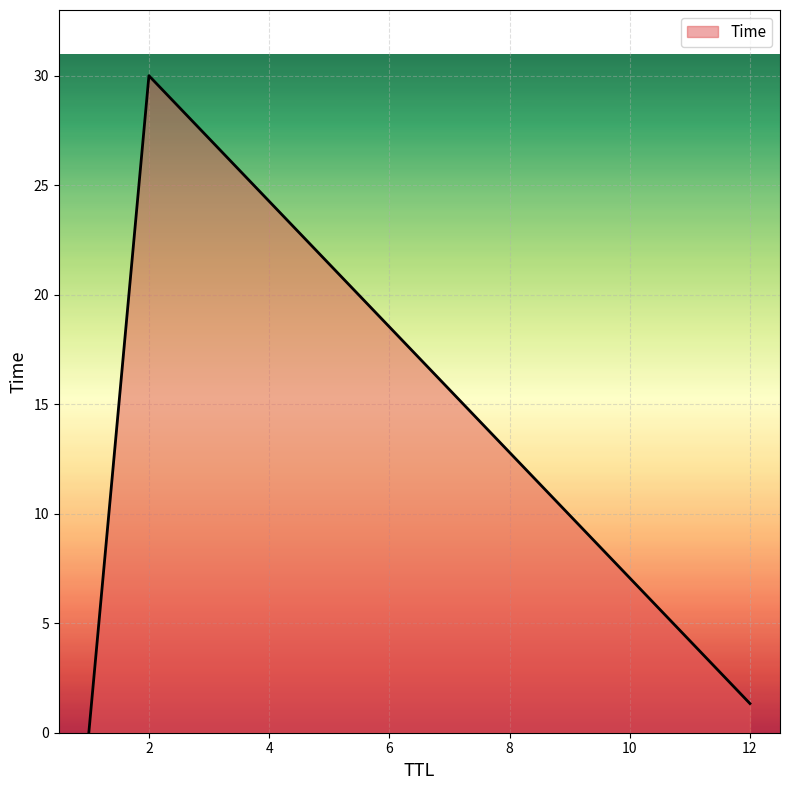

What is the greatest value displayed?

30.0